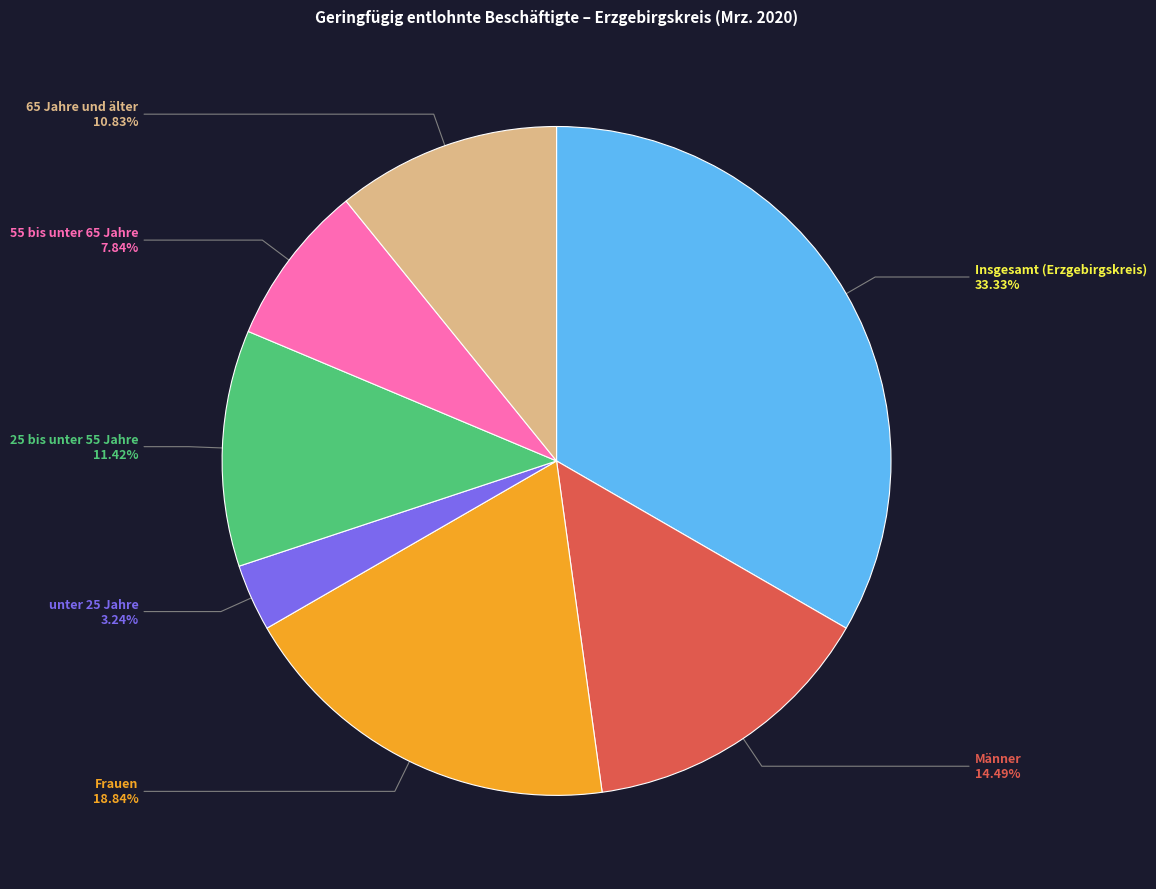

Does any single category account for the majority?

No